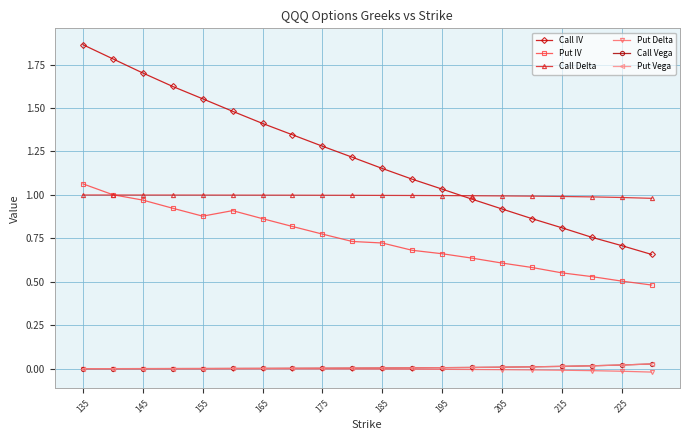

True or false: Put IV has more than 0 points higher than both neighbors.

True